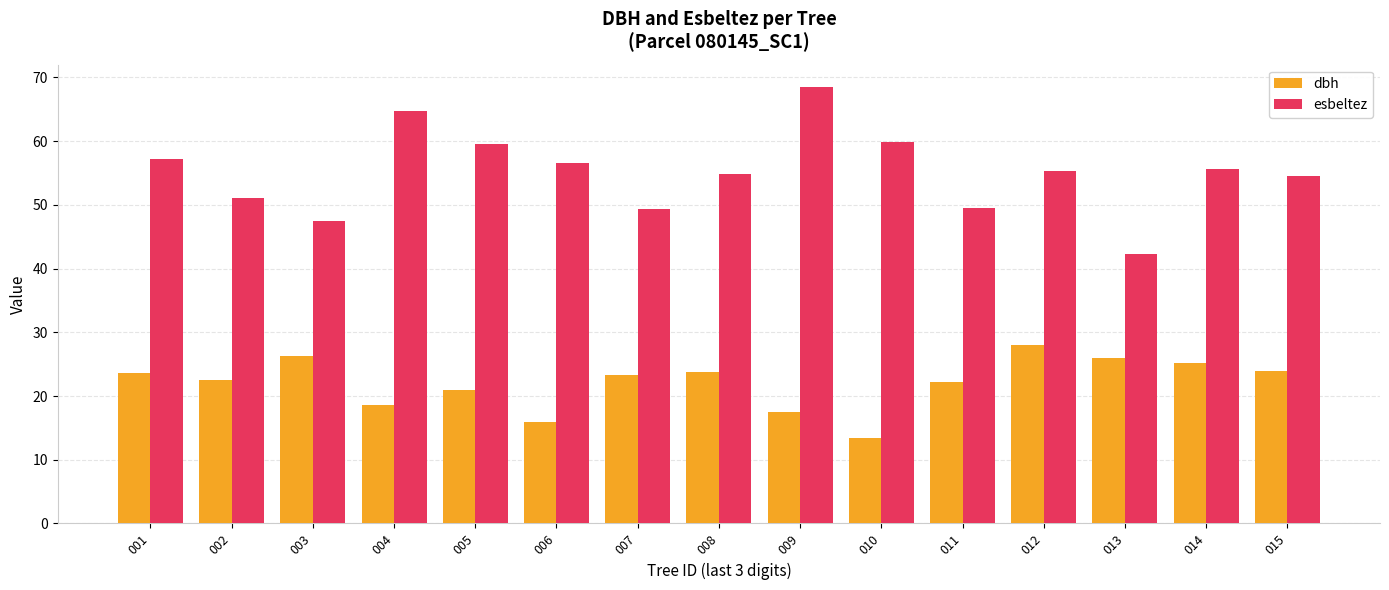

Is it true that esbeltez equals 68.9 at 002?

False